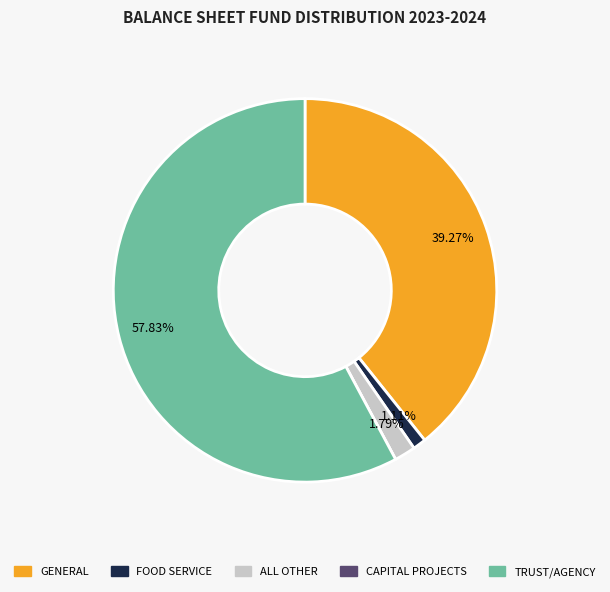

To the nearest percent, what portion does GENERAL represent?

39%